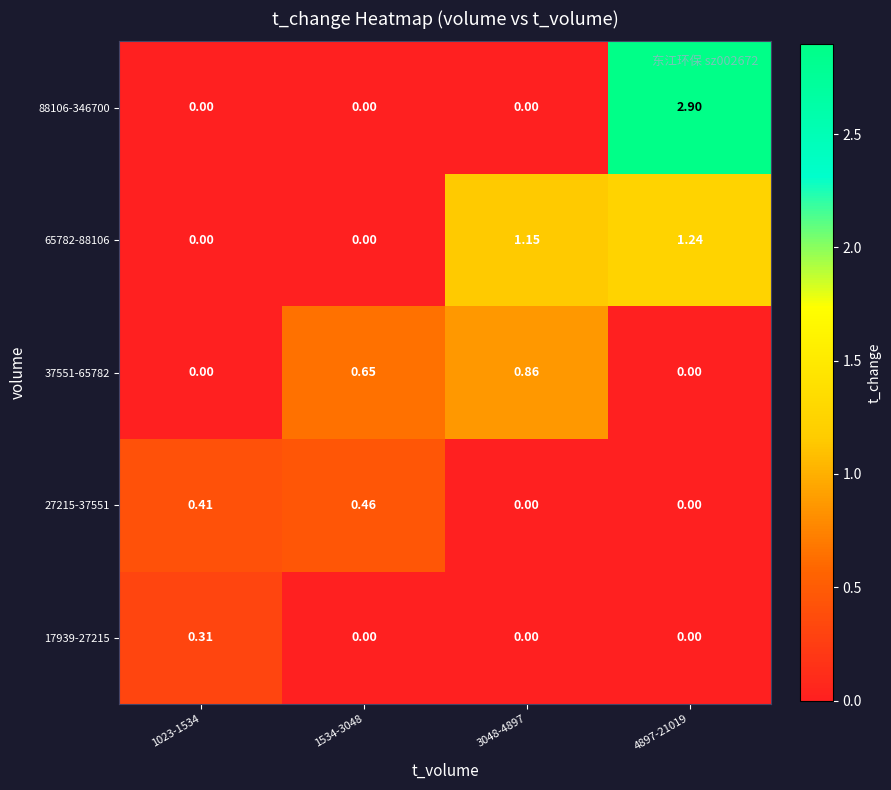

Rank the series by their average value, from lowest to highest.

17939-27215, 27215-37551, 37551-65782, 65782-88106, 88106-346700